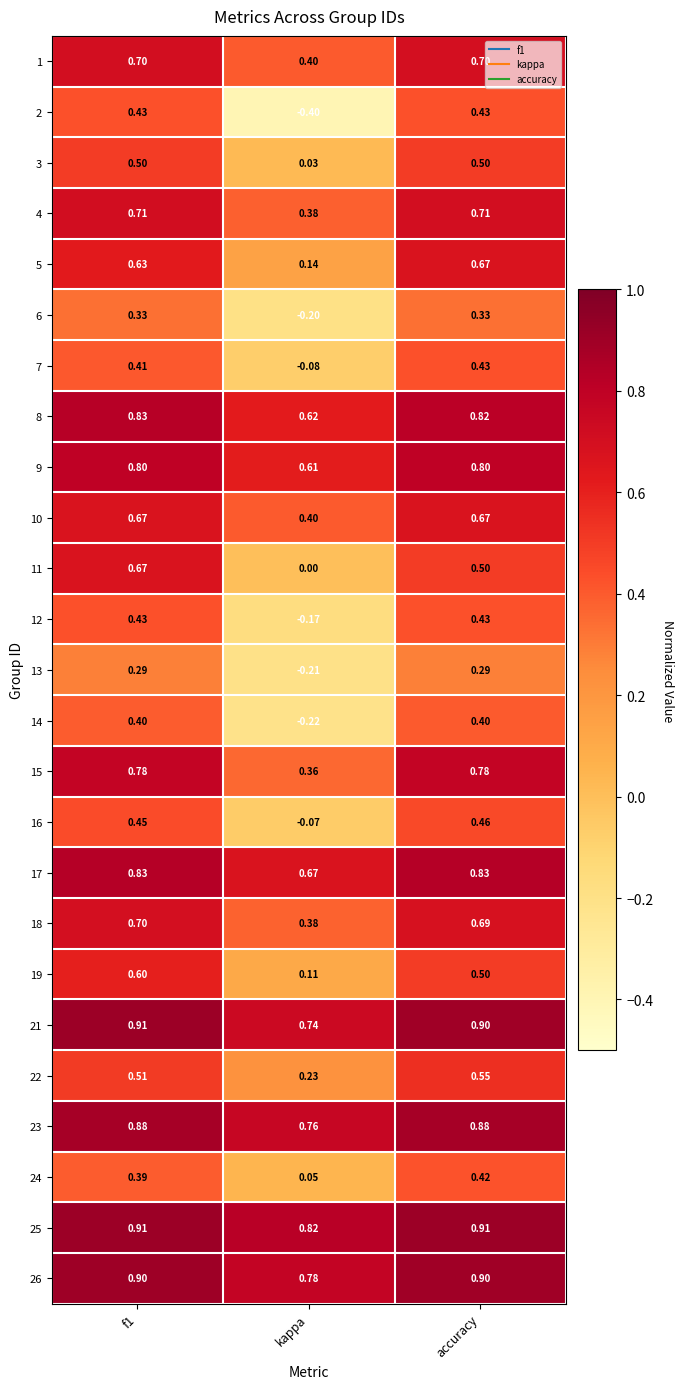

Is the value of 3 at kappa greater than the value of 14 at kappa?

Yes